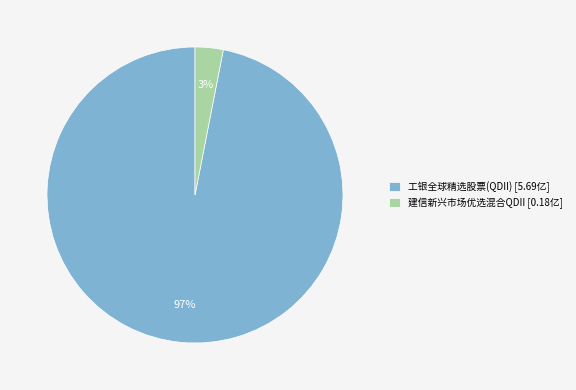

Combined, do 建信新兴市场优选混合QDII [0.18亿] and 工银全球精选股票(QDII) [5.69亿] account for over 50%?

Yes